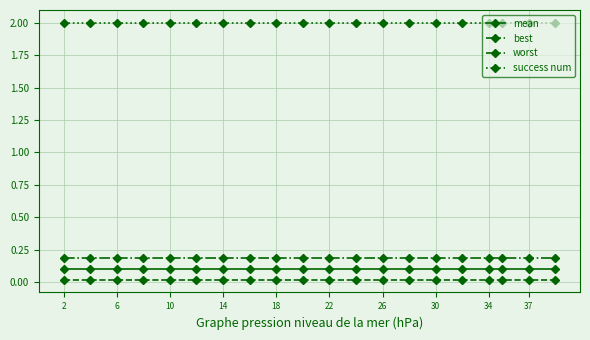

List the series in order of their peak value, lowest first.

best, mean, worst, success num